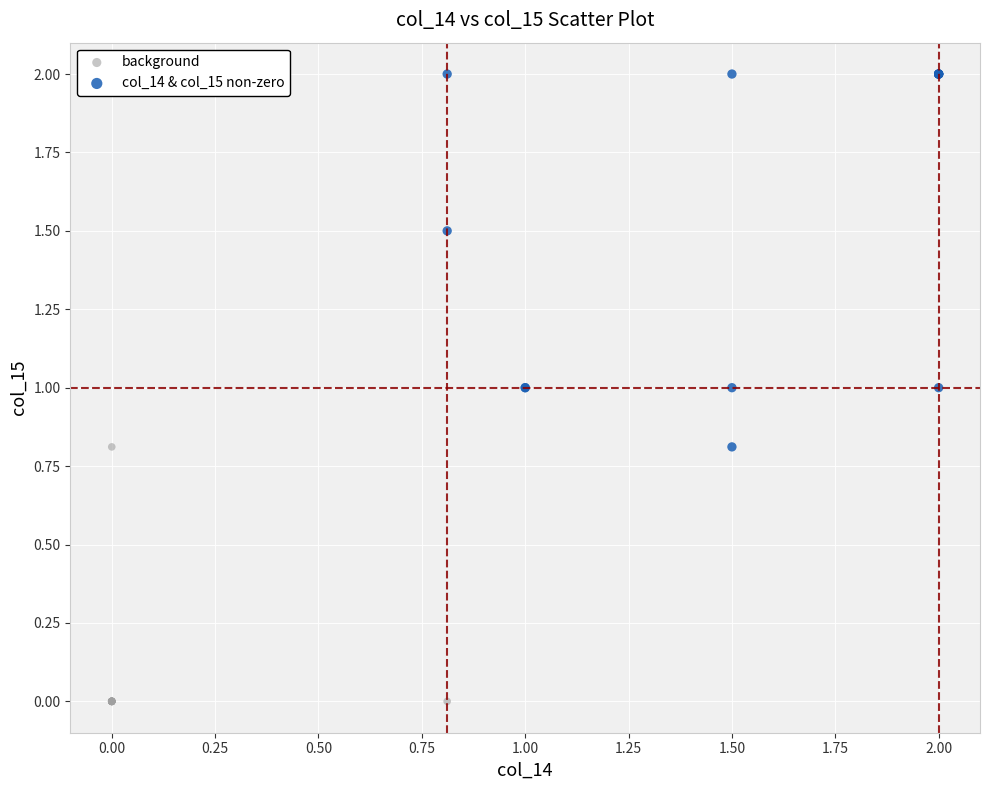

Which series has the largest Y range (max minus min)?

col_14 & col_15 non-zero